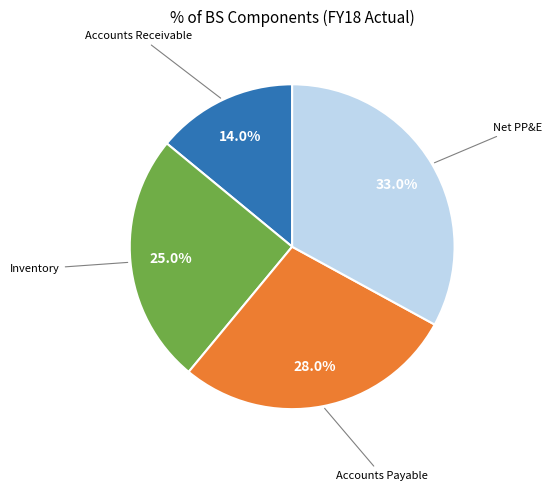

Is there a majority slice in this chart?

No